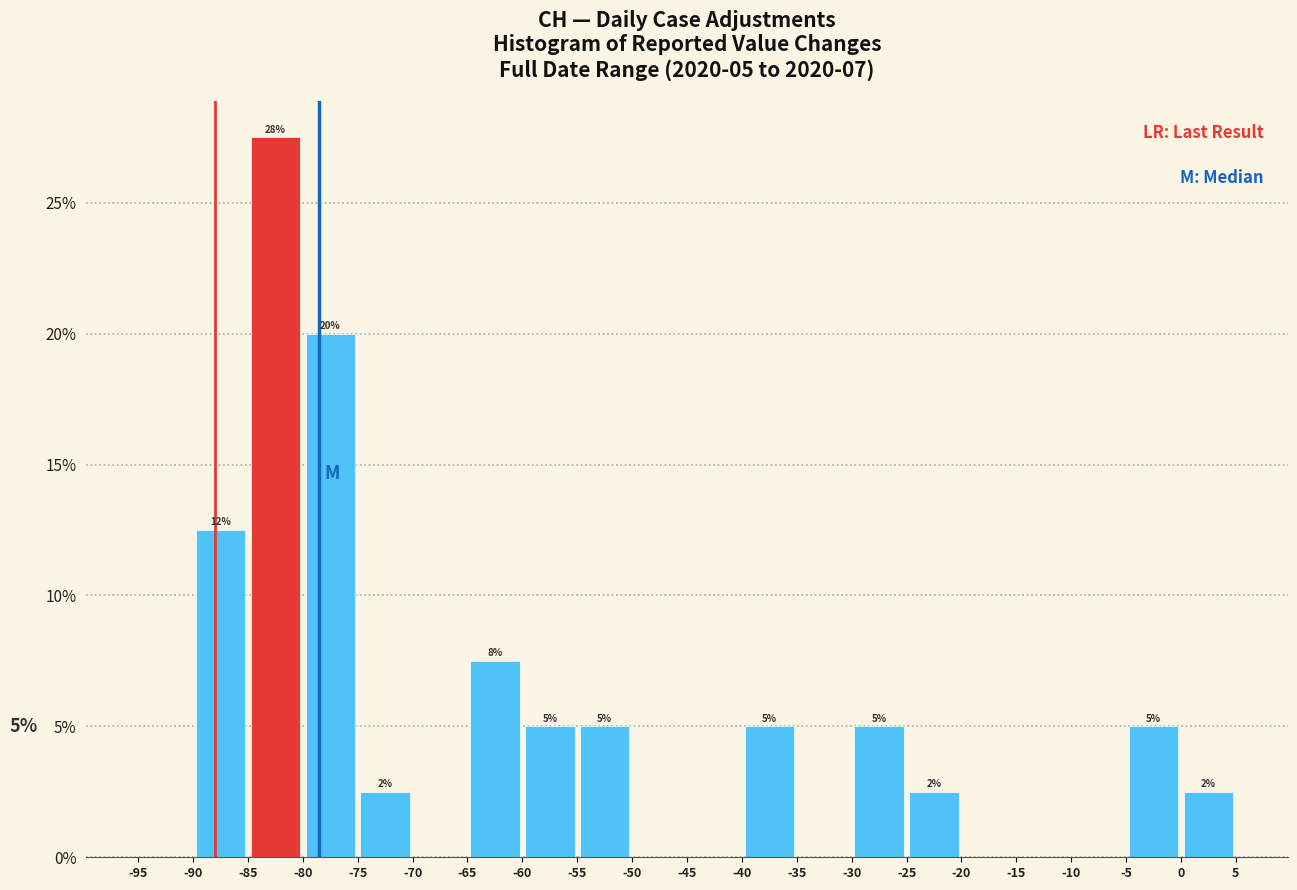

Over which range of the x-axis is the bar tallest?

-85 to -80